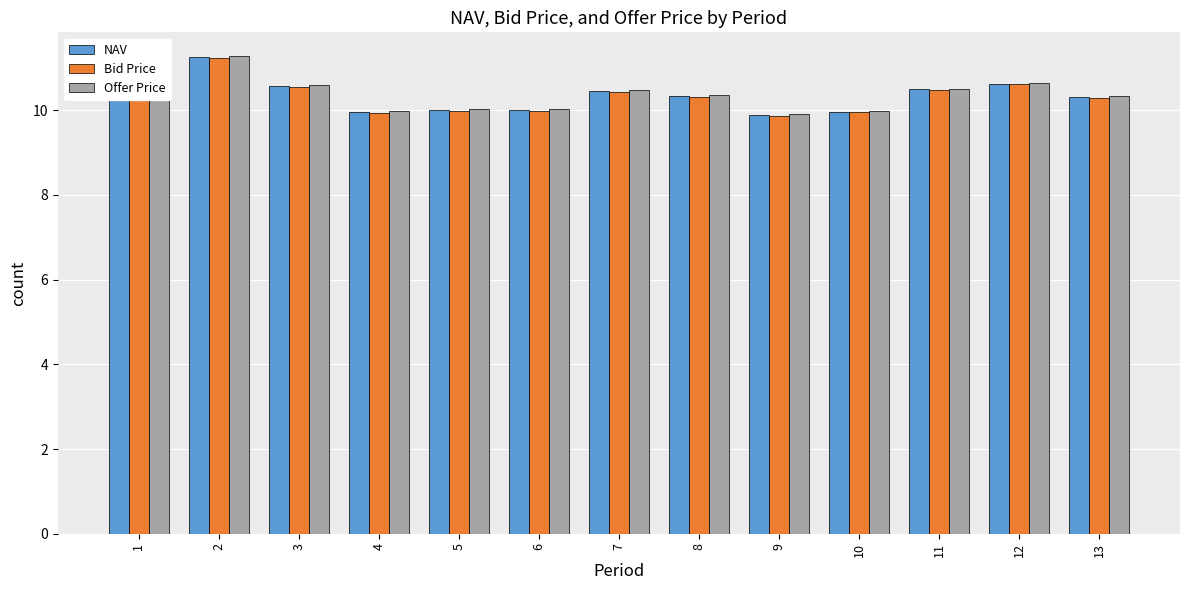

What is the greatest value displayed?

11.3